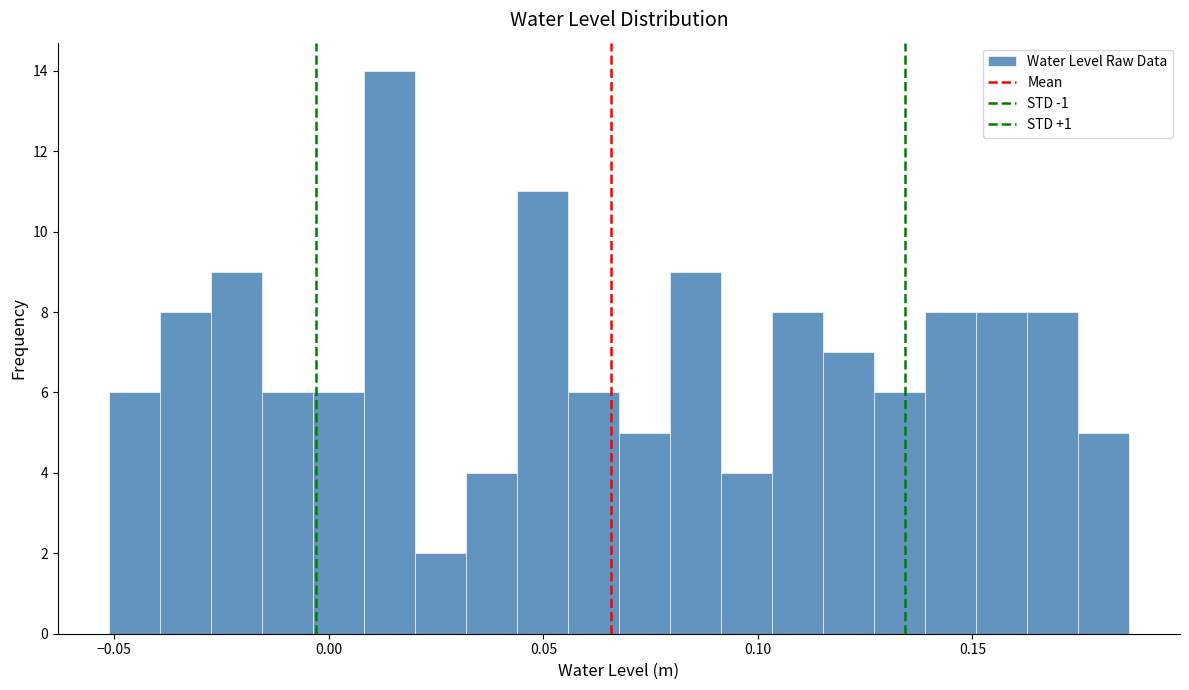

Read against the x-axis, roughly where is the centre of the tallest bar?

0.015